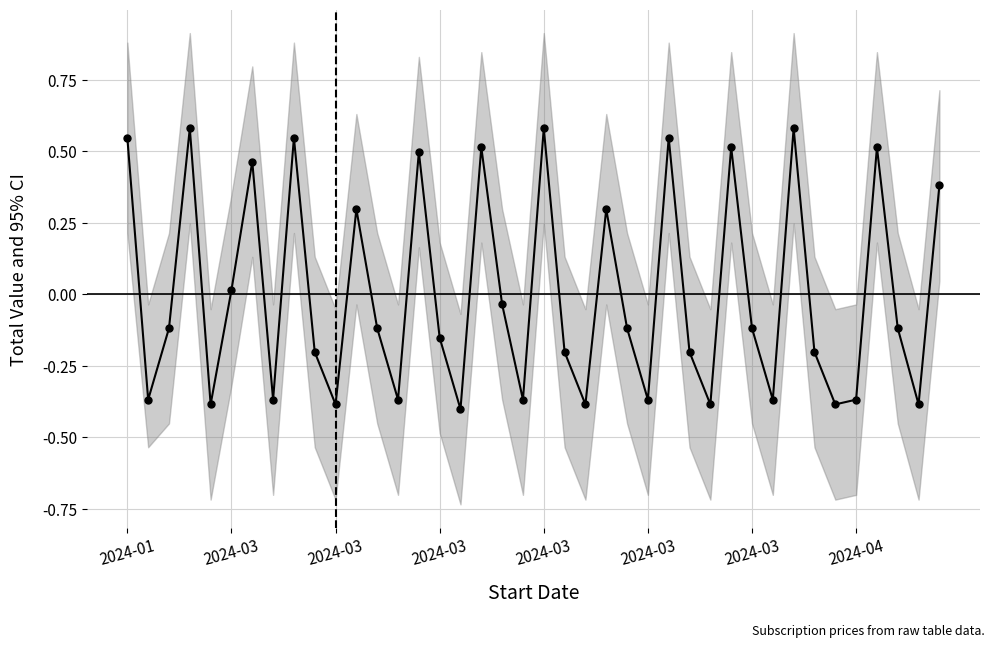

What is the label of the 36th point from the right?

2024-03